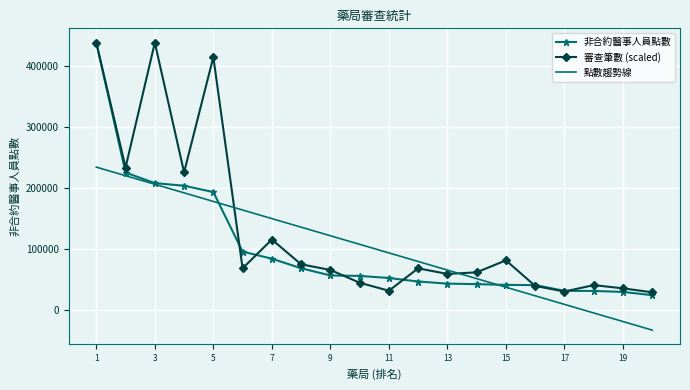

Which series has the largest total across all categories?

審查筆數 (scaled)